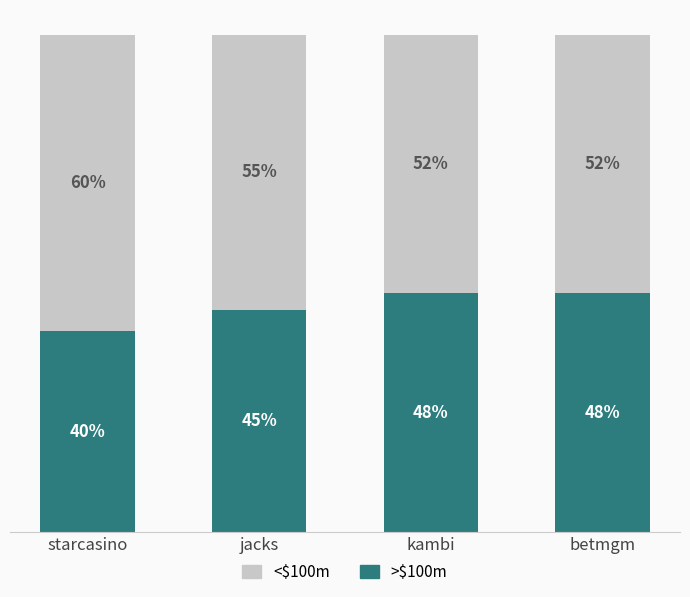

Are the bars grouped side by side (vs. stacked)?

No